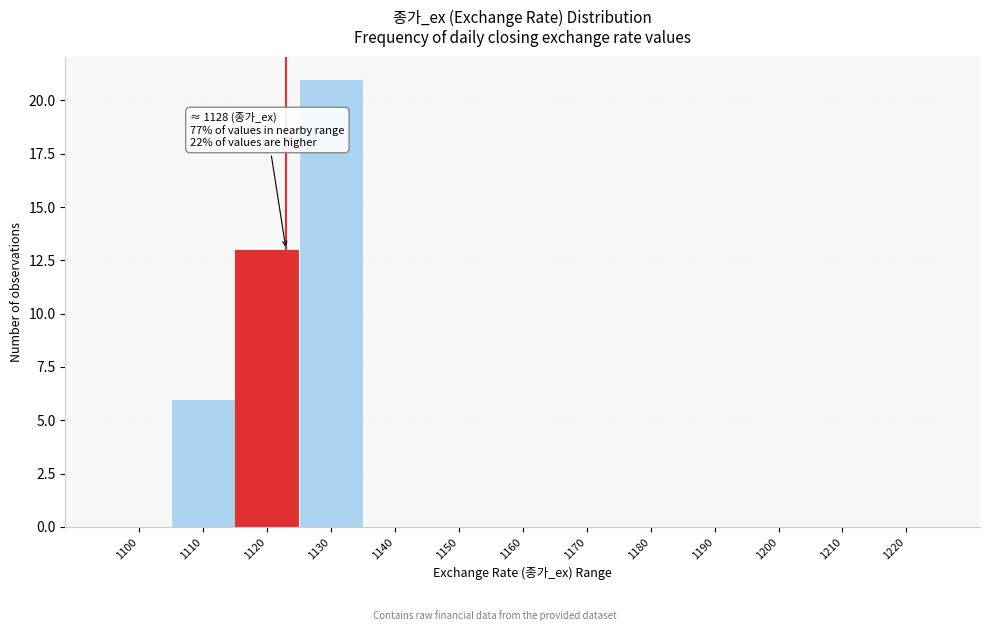

Reading left to right, transcribe all the data shown in this chart.

1100=0	1110=6	1120=13	1130=21	1140=0	1150=0	1160=0	1170=0	1180=0	1190=0	1200=0	1210=0	1220=0